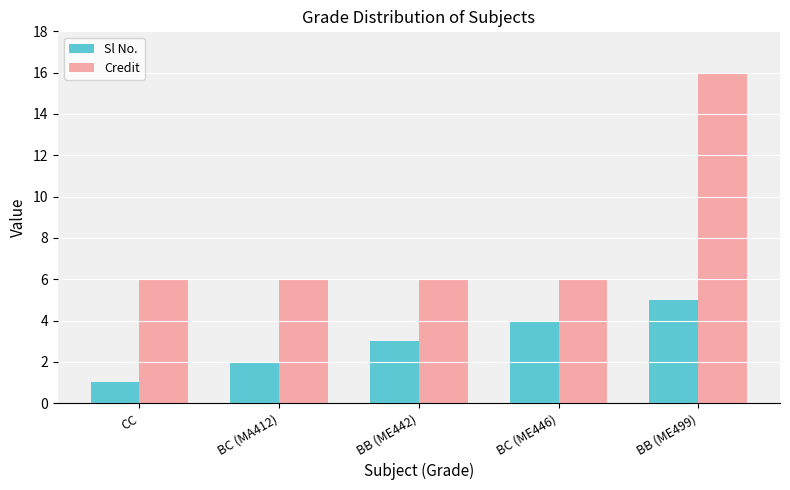

Does the chart contain stacked bars?

No